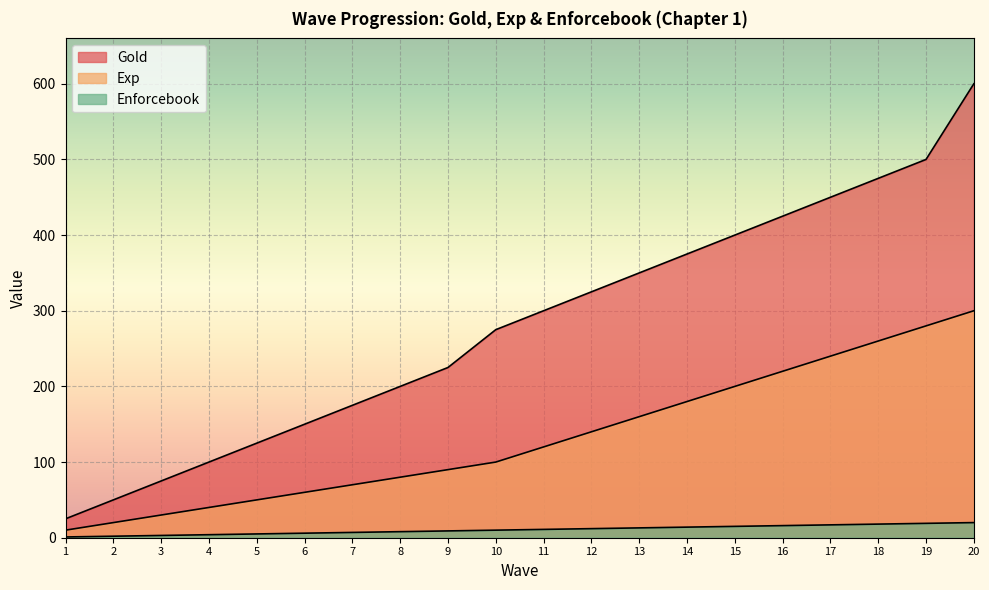

What is the difference between the second highest and second lowest values in the Exp series?

260